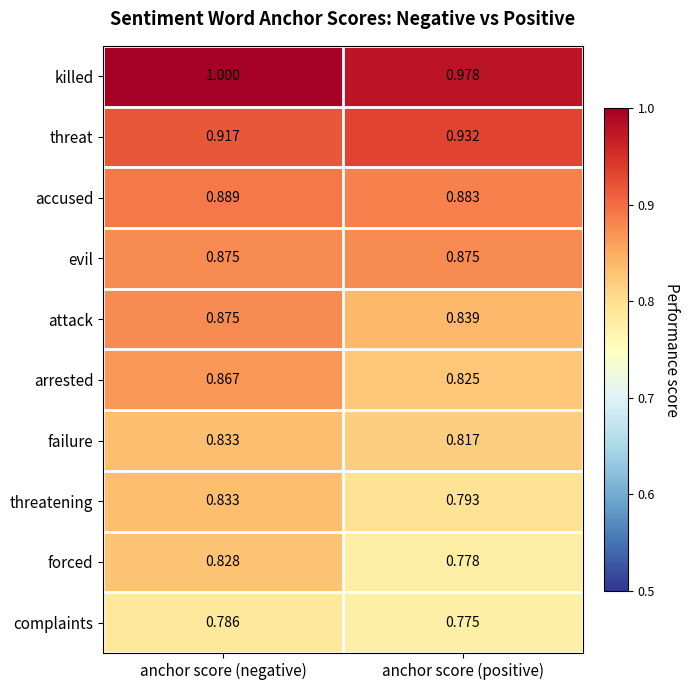

Which label corresponds to the smallest value in the chart?

anchor score (positive)